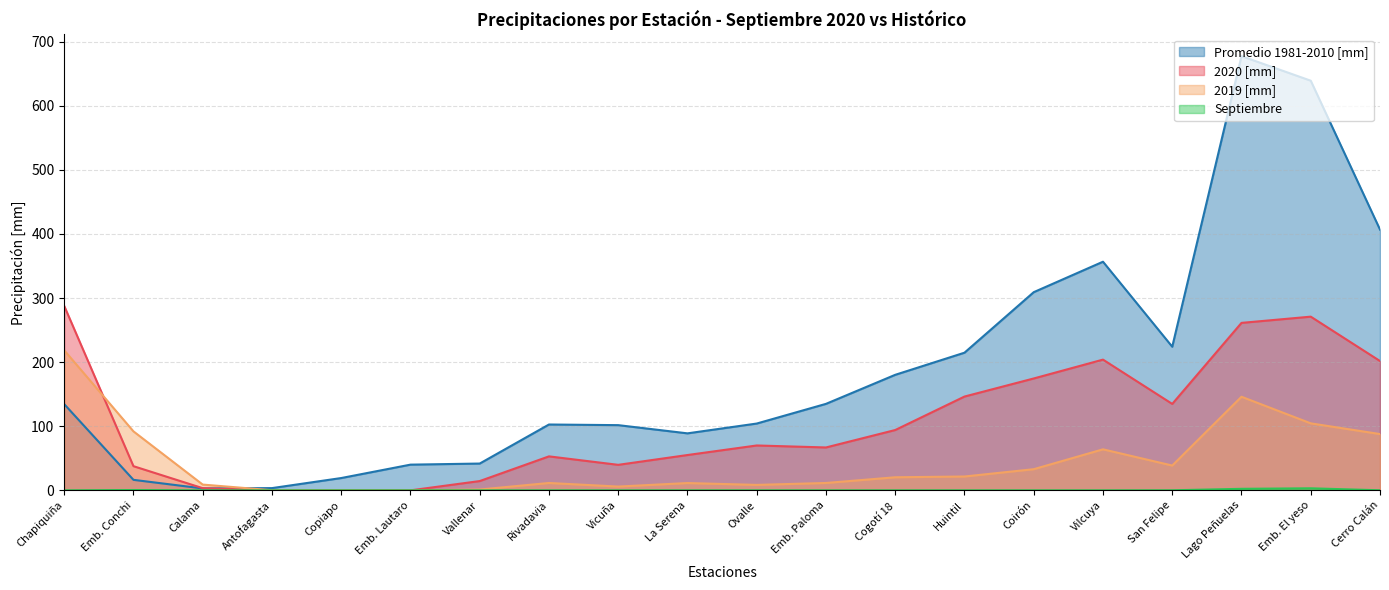

Reading left to right, what are all the values shown in this chart?

Promedio 1981-2010 [mm]: 134.5	16.4	3.0	3.5	19.2	40.1	41.8	102.7	101.7	88.9	104.2	134.9	180.2	214.7	309.1	356.6	224.0	677.2	638.9	406.7
2020 [mm]: 287.7	37.7	3.4	0.0	0.0	0.0	14.5	53.0	39.8	55.1	70.0	66.9	94.1	146.3	174.5	203.9	134.8	261.2	270.9	201.7
2019 [mm]: 218.5	92.0	9.0	0.2	0.2	0.0	1.3	11.5	5.9	11.4	8.5	11.5	20.4	21.6	33.0	64.0	38.7	146.0	104.5	87.8
Septiembre: 0.0	0.5	0.0	0.0	0.0	0.0	0.0	0.0	0.0	0.0	0.0	0.0	0.0	0.0	0.0	0.0	0.1	2.4	3.2	0.1